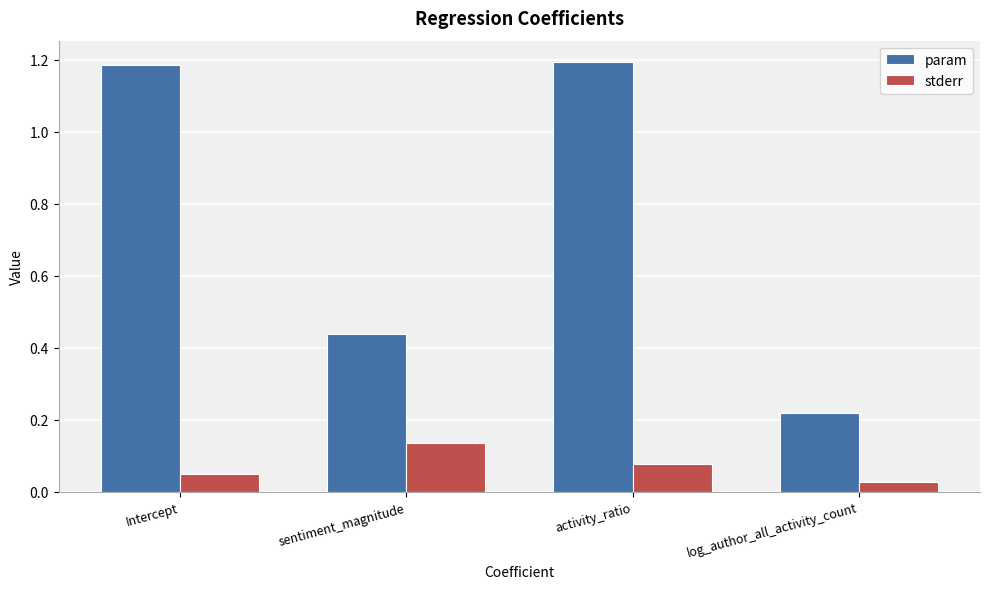

What is the label of the 4th bar from the left?

log_author_all_activity_count